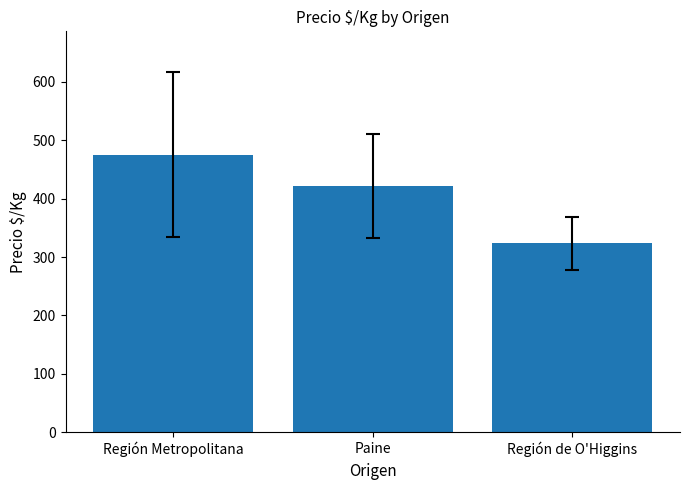

How many bars are there in total?

3